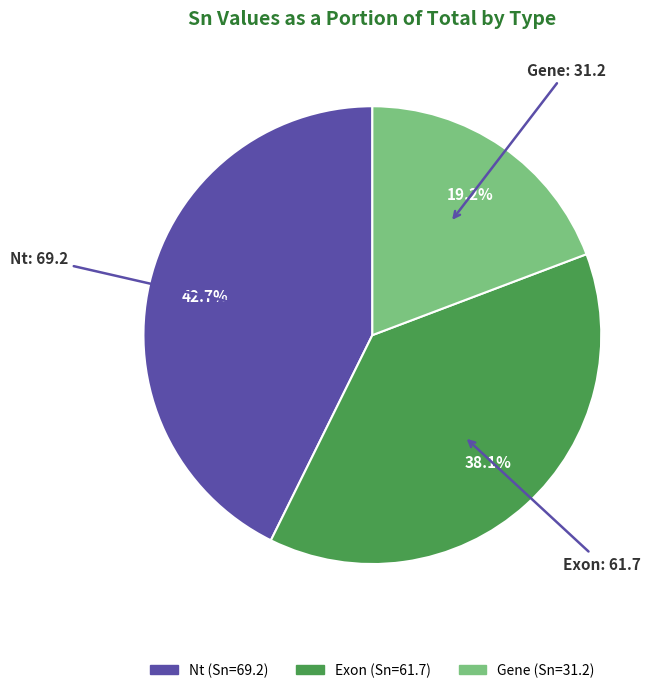

Approximately how many times larger is the value at Exon compared to Gene?

2.0